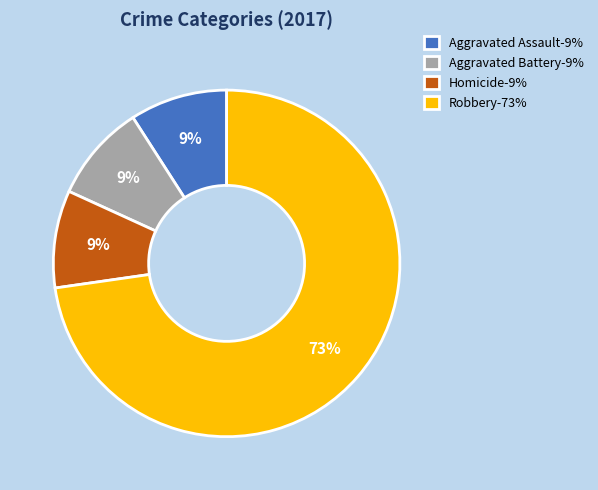

Combined, do Robbery-73% and Aggravated Battery-9% account for over 50%?

Yes